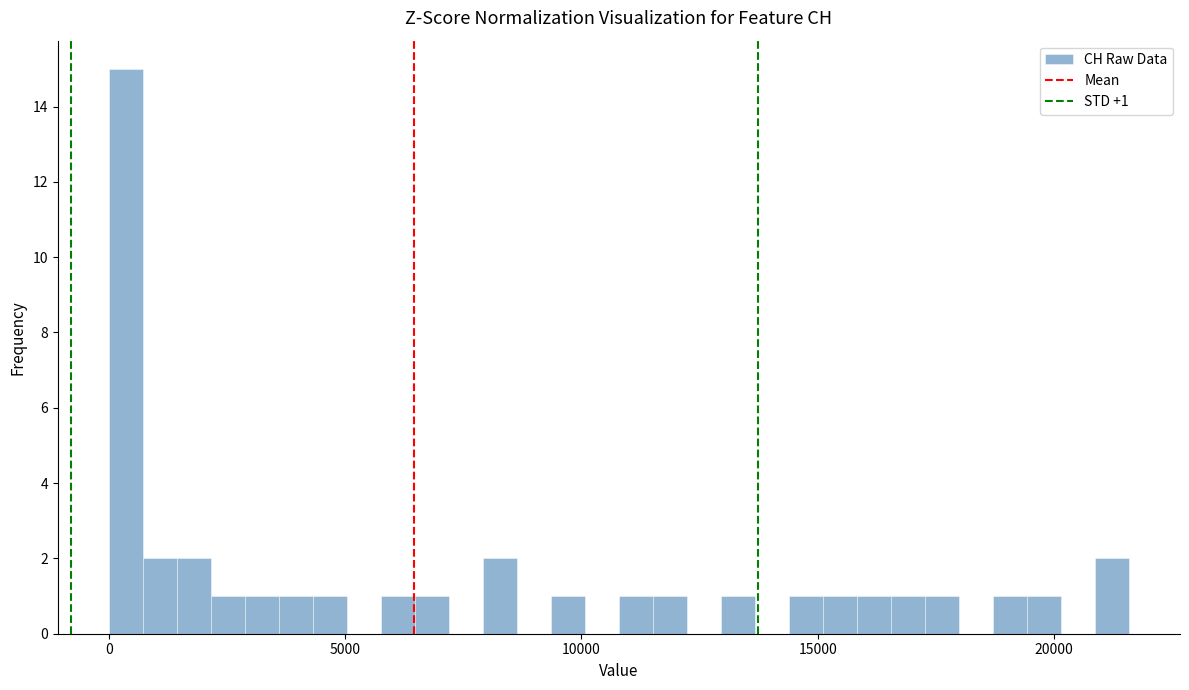

Read against the x-axis, roughly where is the centre of the tallest bar?

500